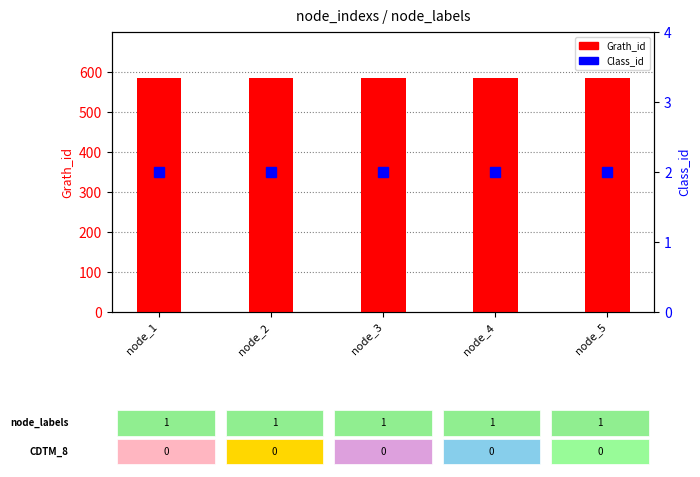

Is the value of Class_id at node_4 greater than the value of Grath_id at node_4?

No